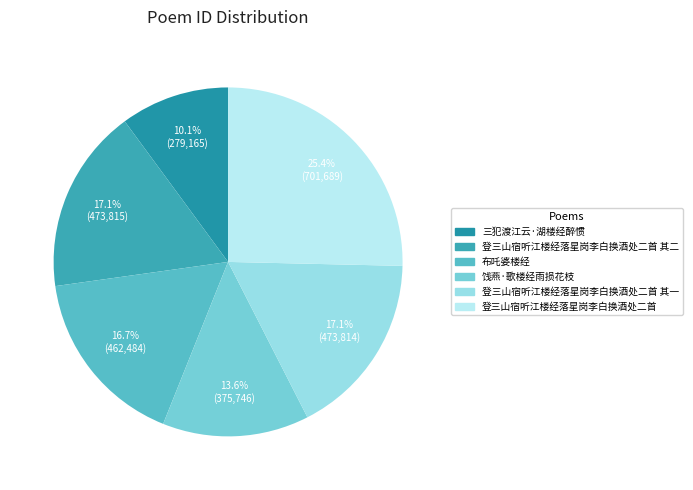

Does any single category account for the majority?

No